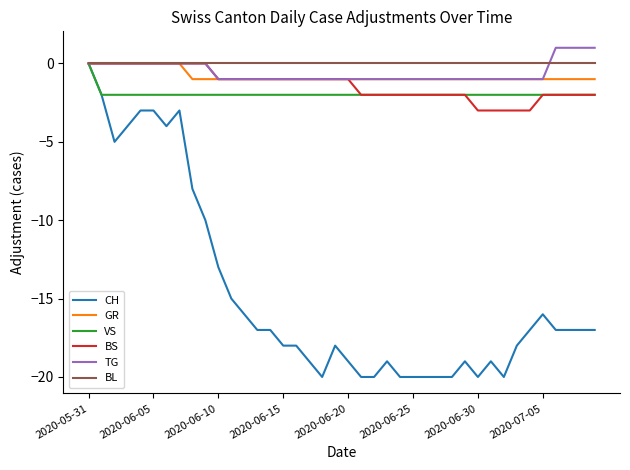

What is the smallest value displayed?

-20